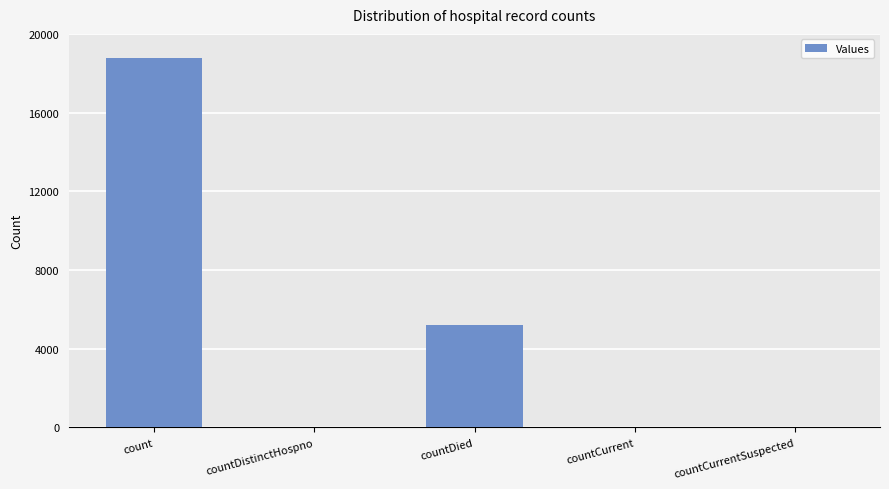

What is the difference between the values at countDistinctHospno and count?

18729